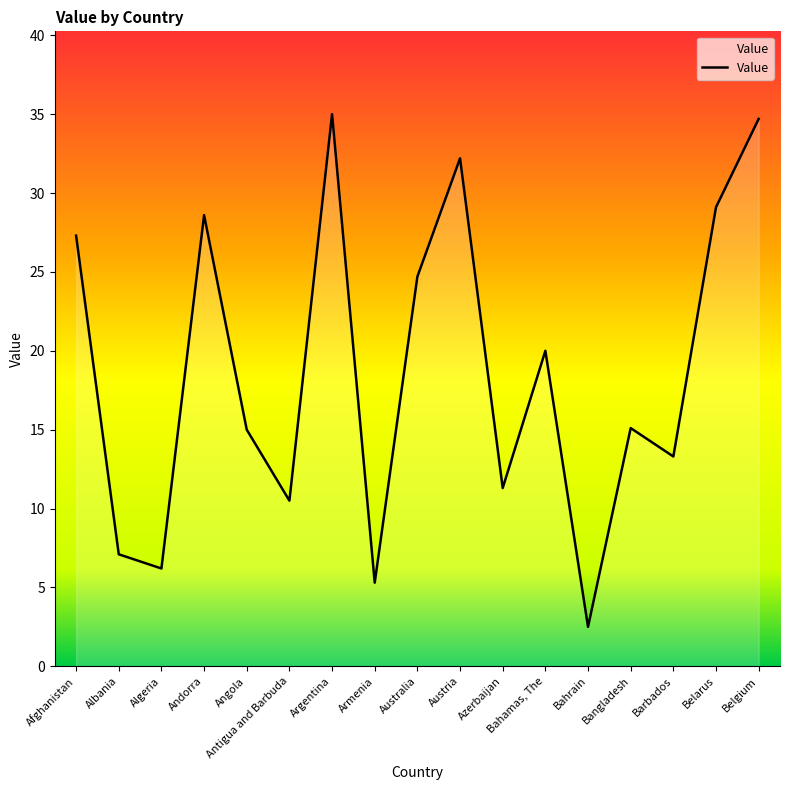

The chart shows a value of 6.2 at Algeria. True or false?

True